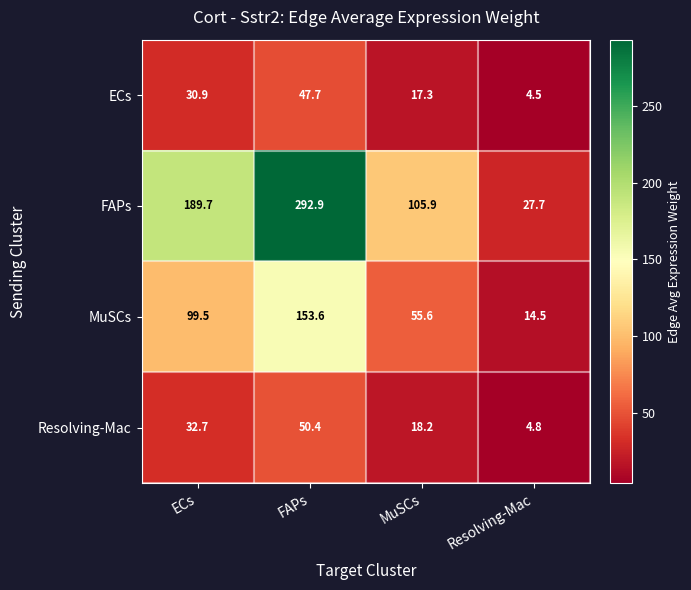

What is the approximate value of Resolving-Mac at Resolving-Mac?

4.8